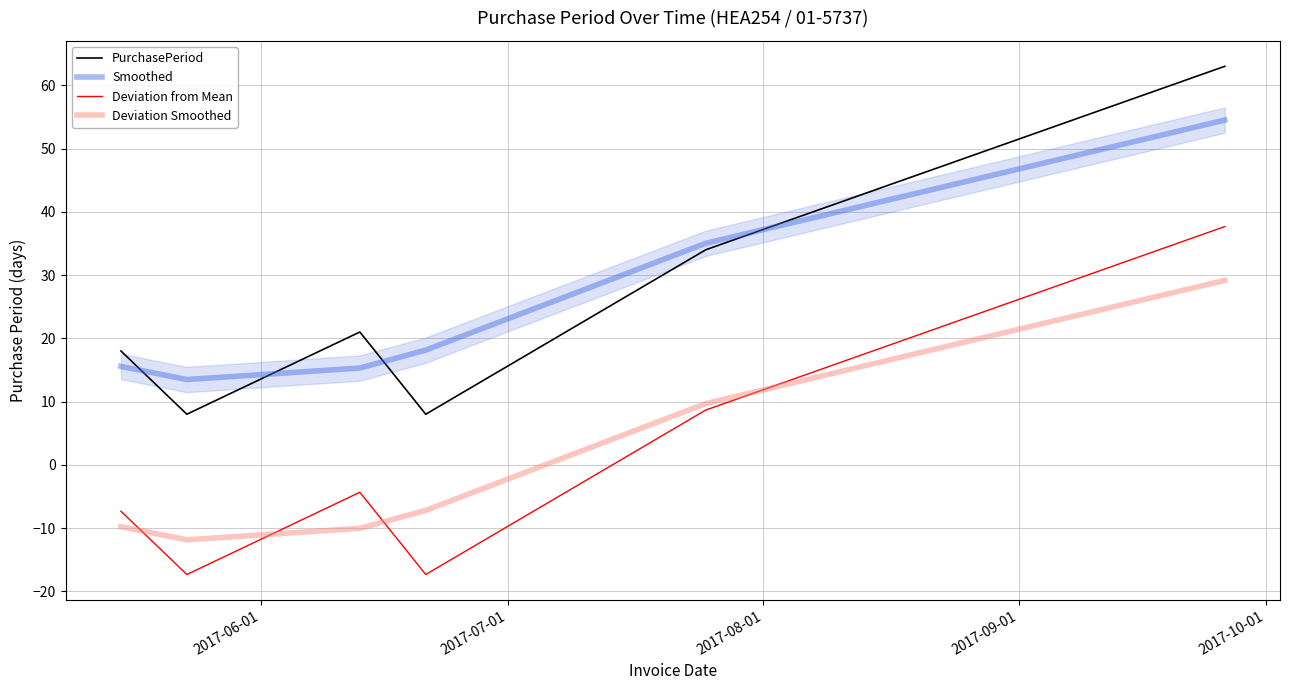

How many values in the PurchasePeriod series are below 21?

3